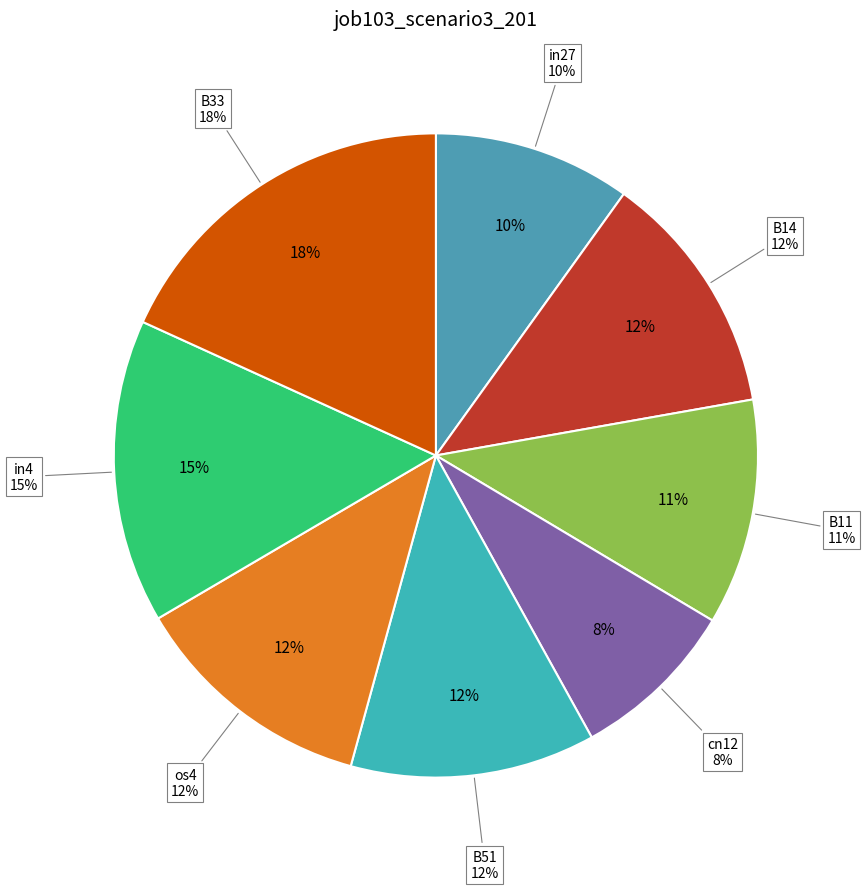

To the nearest percent, what portion does B33 represent?

18%